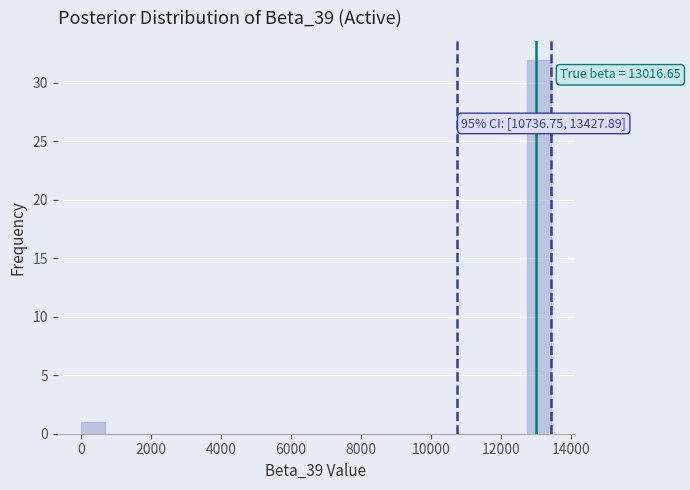

Around what value on the x-axis is the tallest bar? Give the approximate position of its centre, as read against the axis.

13000